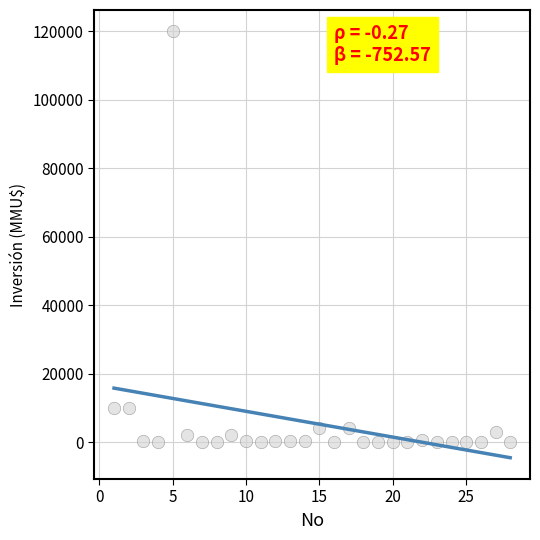

What is the range of Y values (max minus min)?

120000